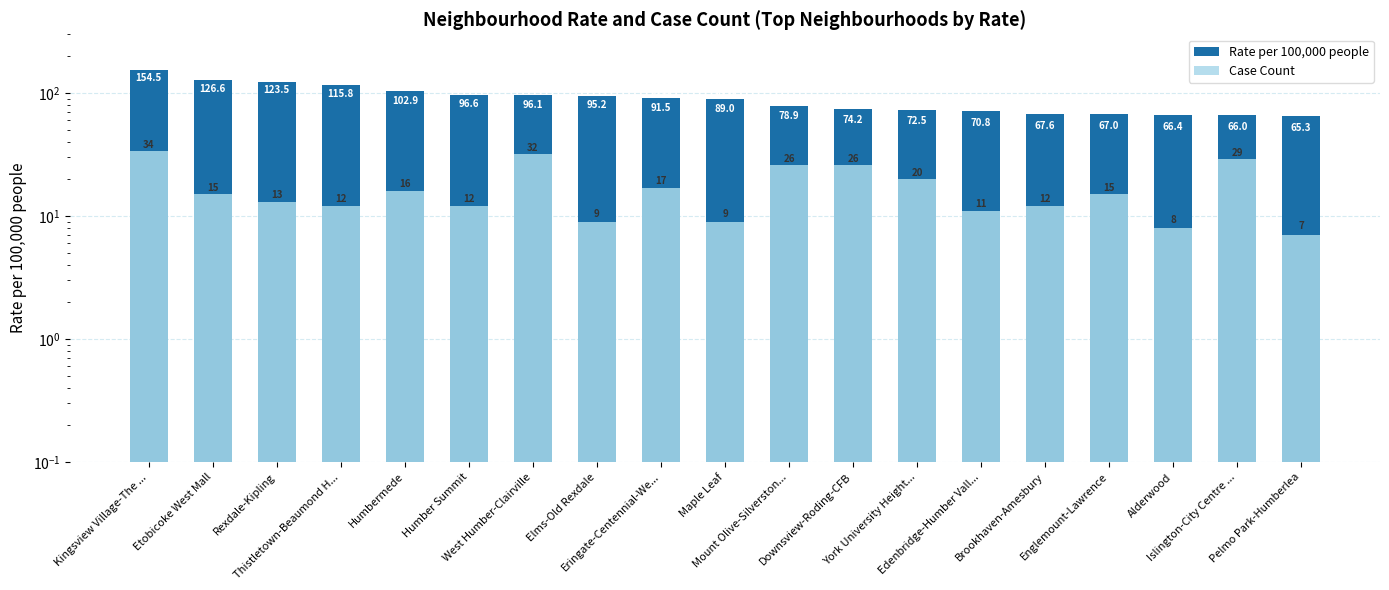

Is the value of Case Count at Etobicoke West Mall greater than the value of Rate per 100,000 people at Eringate-Centennial-We...?

No